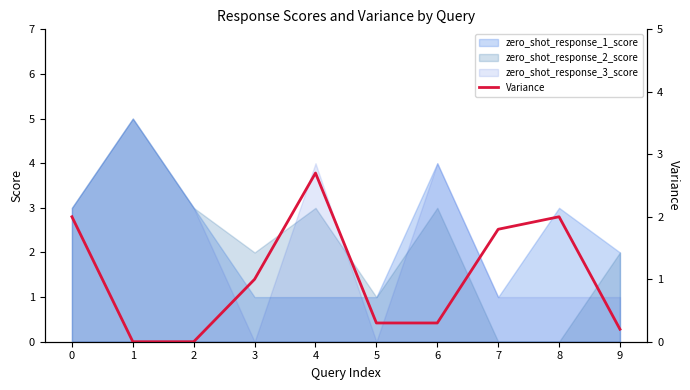

How many lines are shown in the chart?

1